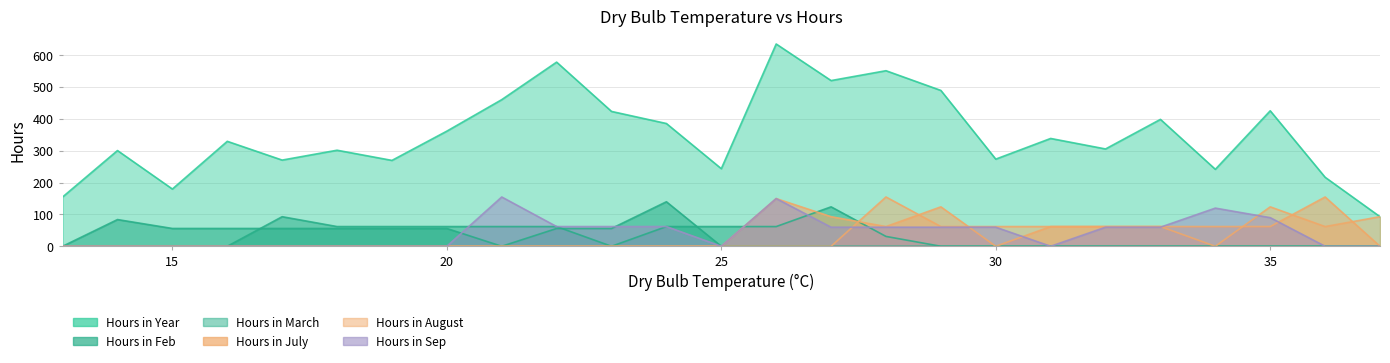

Rank the categories by Hours in March value from highest to lowest.

27, 17, 18, 19, 20, 21, 22, 24, 25, 26, 28, 13, 14, 15, 16, 23, 29, 30, 31, 32, 33, 34, 35, 36, 37